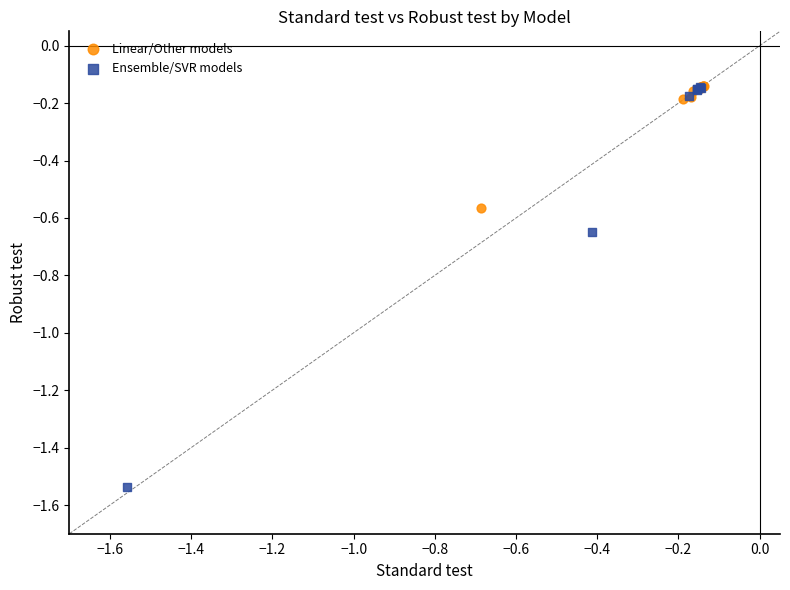

Which series has the largest Y range (max minus min)?

Ensemble/SVR models